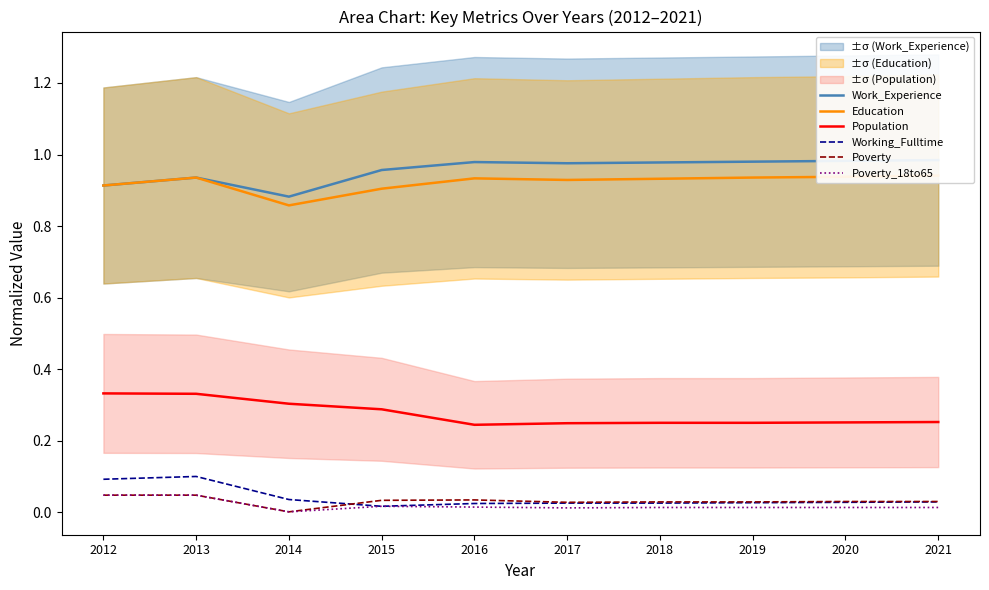

What is the value of the Work_Experience point at the 6th from the left?

1.0